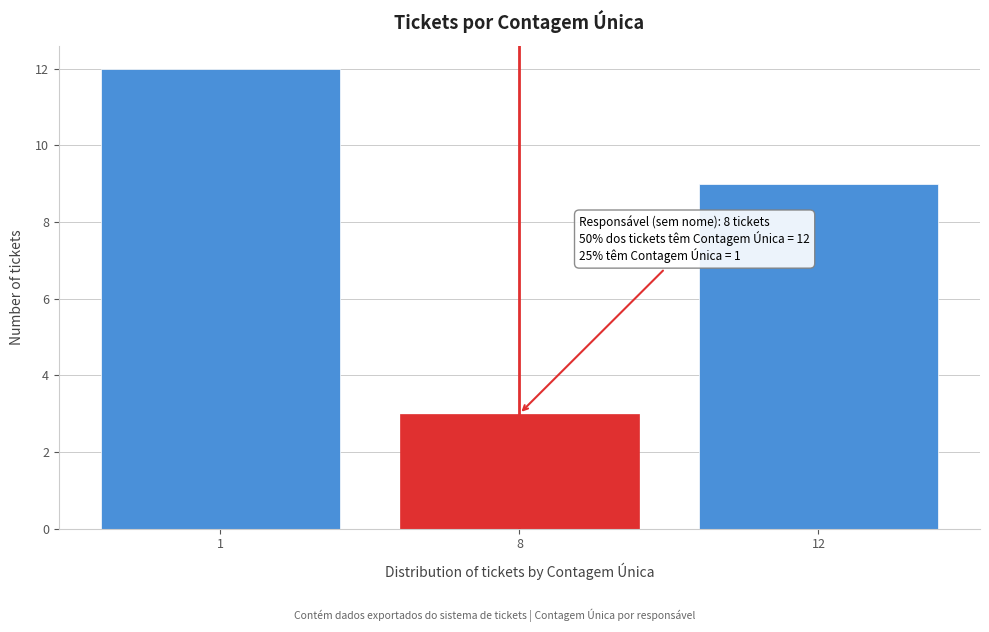

Reading left to right, extract all data points from this chart.

1=12	8=3	12=9